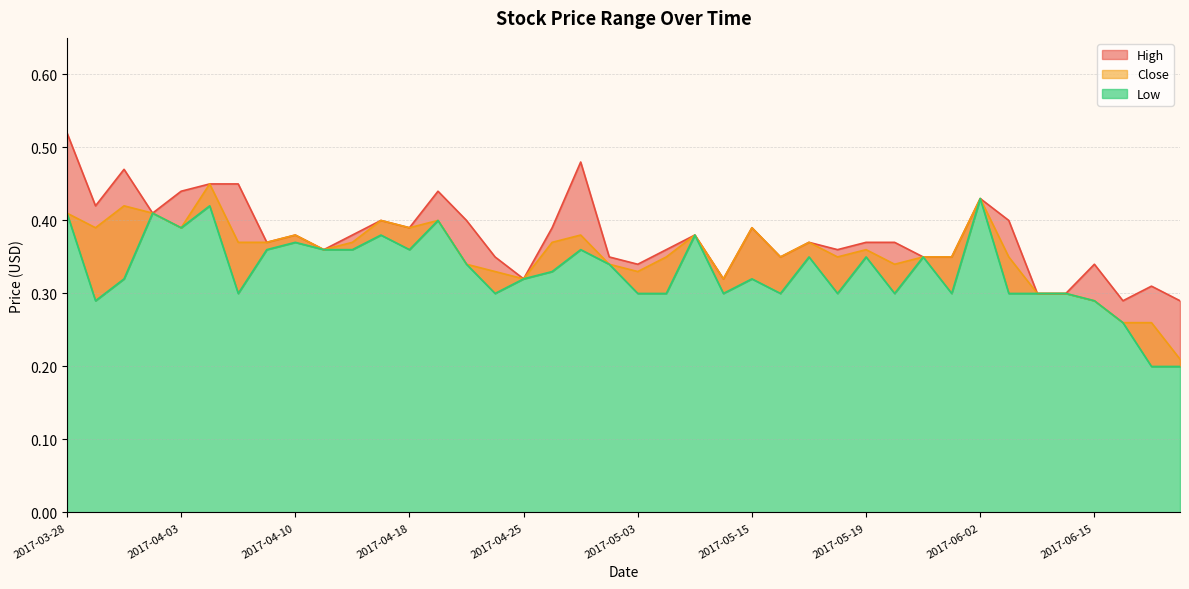

Reading left to right, transcribe all the data shown in this chart.

High: 0.5	0.4	0.5	0.4	0.4	0.5	0.5	0.4	0.4	0.4	0.4	0.4	0.4	0.4	0.4	0.3	0.3	0.4	0.5	0.3	0.3	0.4	0.4	0.3	0.4	0.3	0.4	0.4	0.4	0.4	0.3	0.3	0.4	0.4	0.3	0.3	0.3	0.3	0.3	0.3
Low: 0.4	0.3	0.3	0.4	0.4	0.4	0.3	0.4	0.4	0.4	0.4	0.4	0.4	0.4	0.3	0.3	0.3	0.3	0.4	0.3	0.3	0.3	0.4	0.3	0.3	0.3	0.3	0.3	0.3	0.3	0.3	0.3	0.4	0.3	0.3	0.3	0.3	0.3	0.2	0.2
Close: 0.4	0.4	0.4	0.4	0.4	0.5	0.4	0.4	0.4	0.4	0.4	0.4	0.4	0.4	0.3	0.3	0.3	0.4	0.4	0.3	0.3	0.3	0.4	0.3	0.4	0.3	0.4	0.3	0.4	0.3	0.3	0.3	0.4	0.3	0.3	0.3	0.3	0.3	0.3	0.2